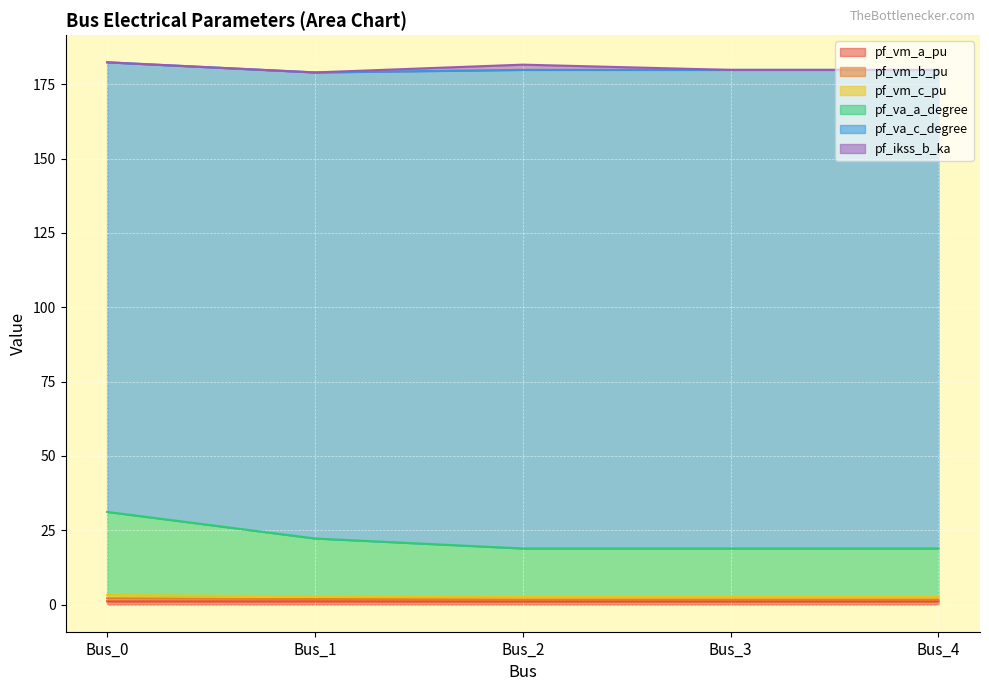

Does the chart display data point markers on the line(s)?

No